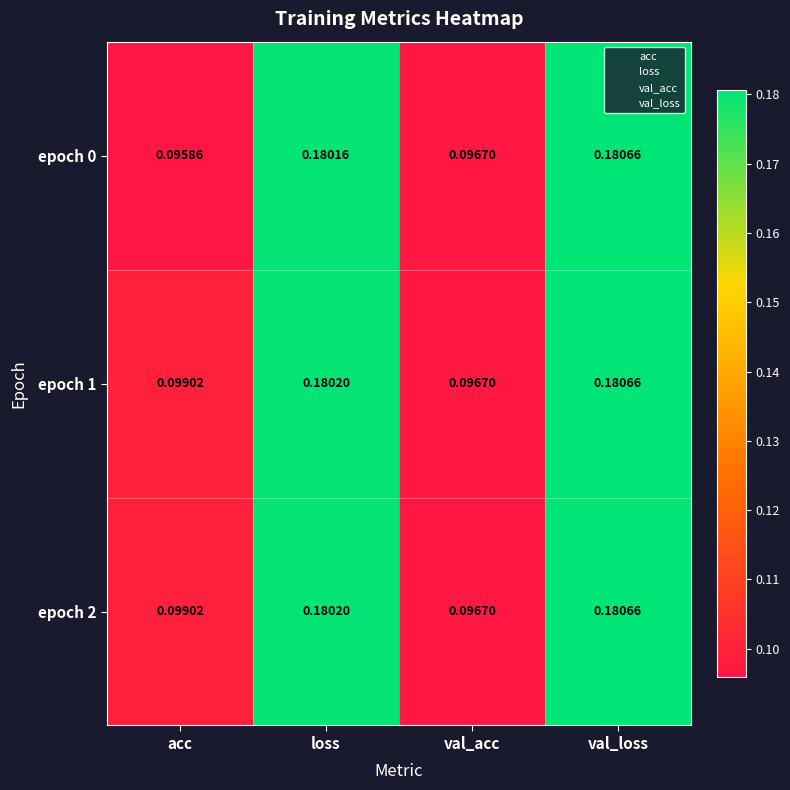

Which category has the highest value across all series?

val_loss